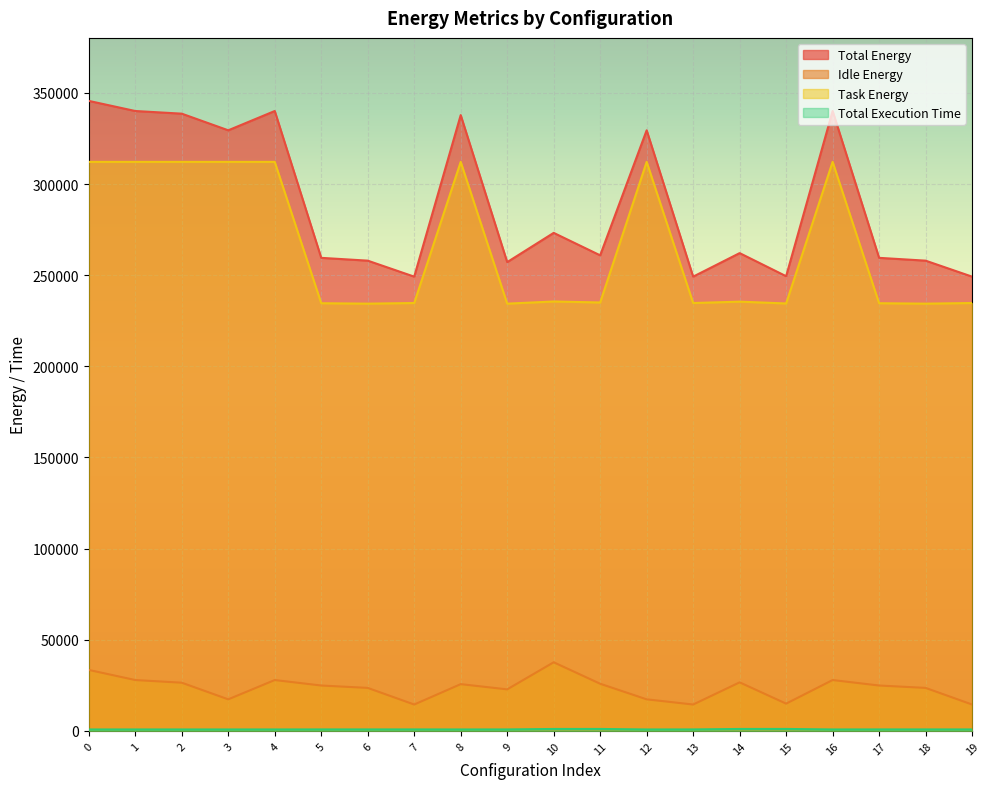

Is the value of Idle Energy at 7 greater than the value of Total Energy at 7?

No